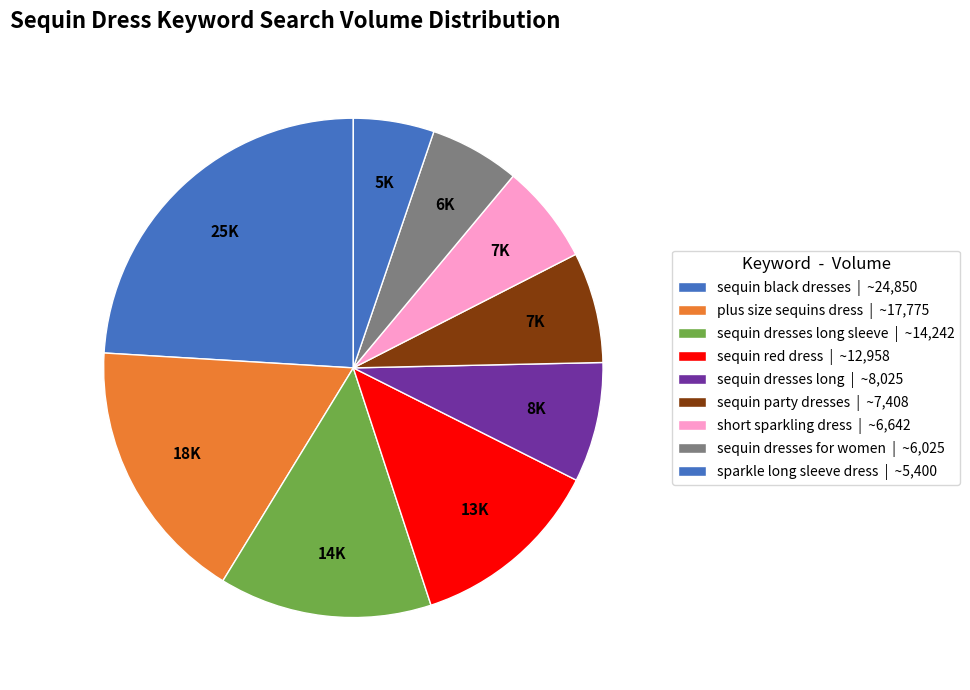

Rank the categories by value from highest to lowest.

sequin black dresses, plus size sequins dress, sequin dresses long sleeve, sequin red dress, sequin dresses long, sequin party dresses, short sparkling dress, sequin dresses for women, sparkle long sleeve dress